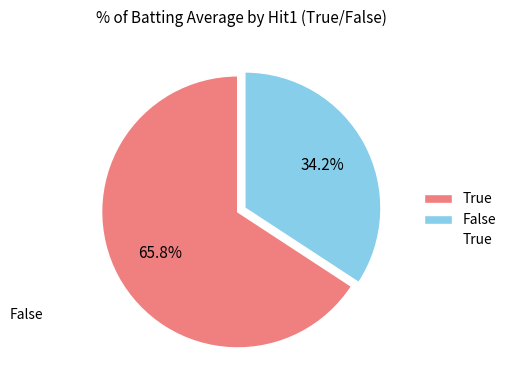

Is there any slice that represents more than half of the pie?

Yes